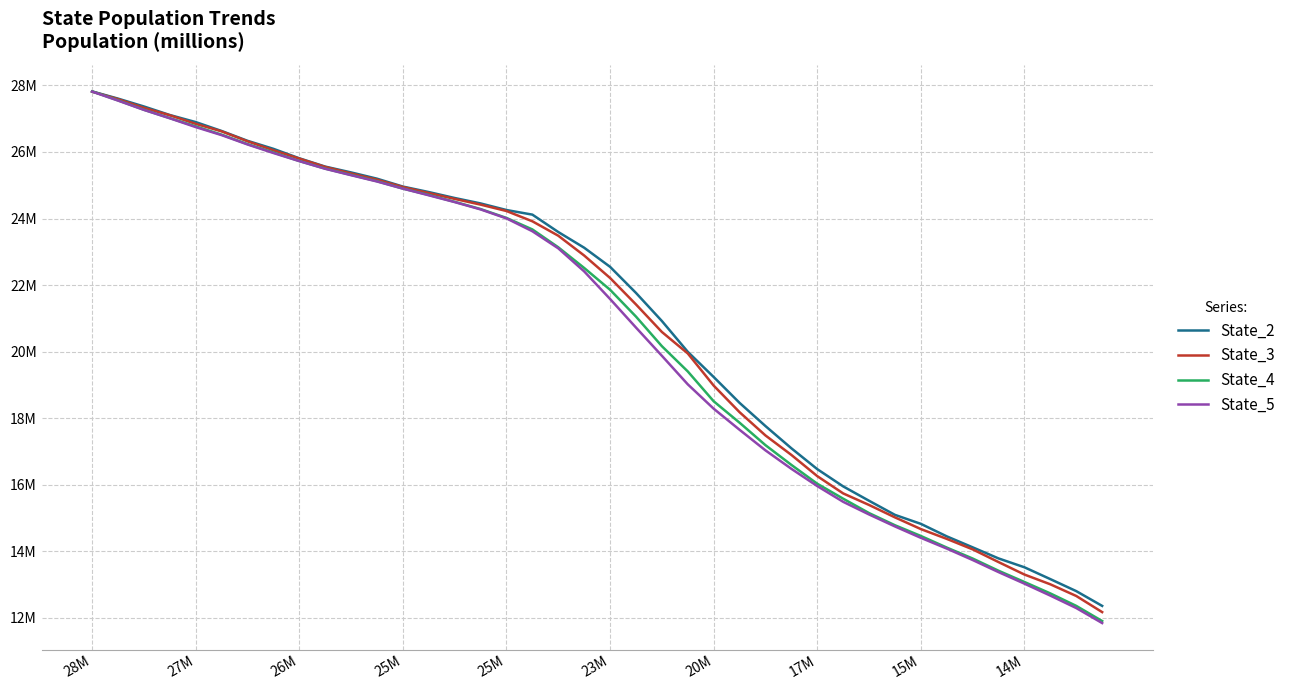

What are all the series names shown in the legend?

State_2, State_3, State_4, State_5